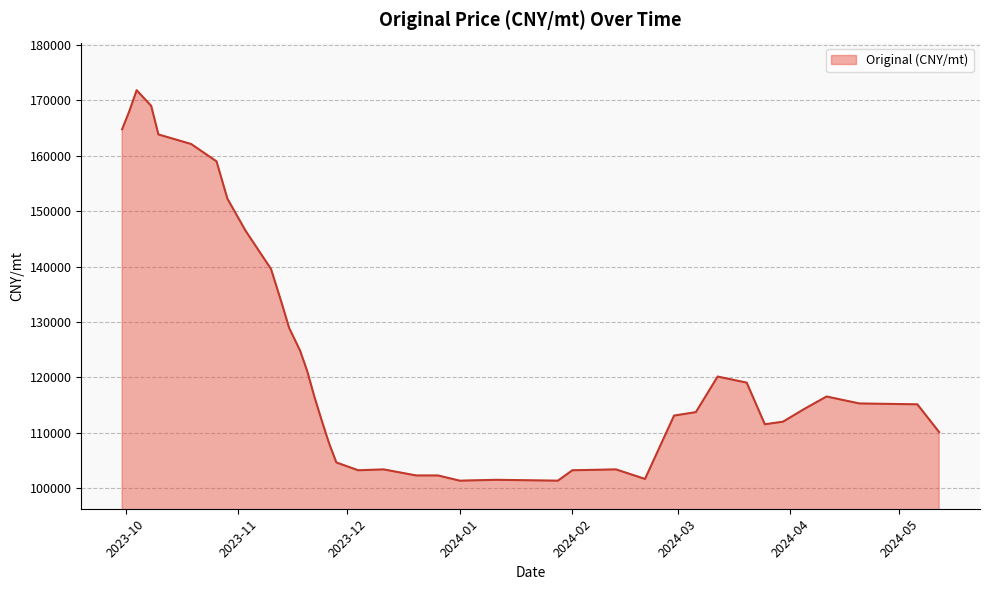

At which category does the chart reach its peak across all series?

2023-10-04